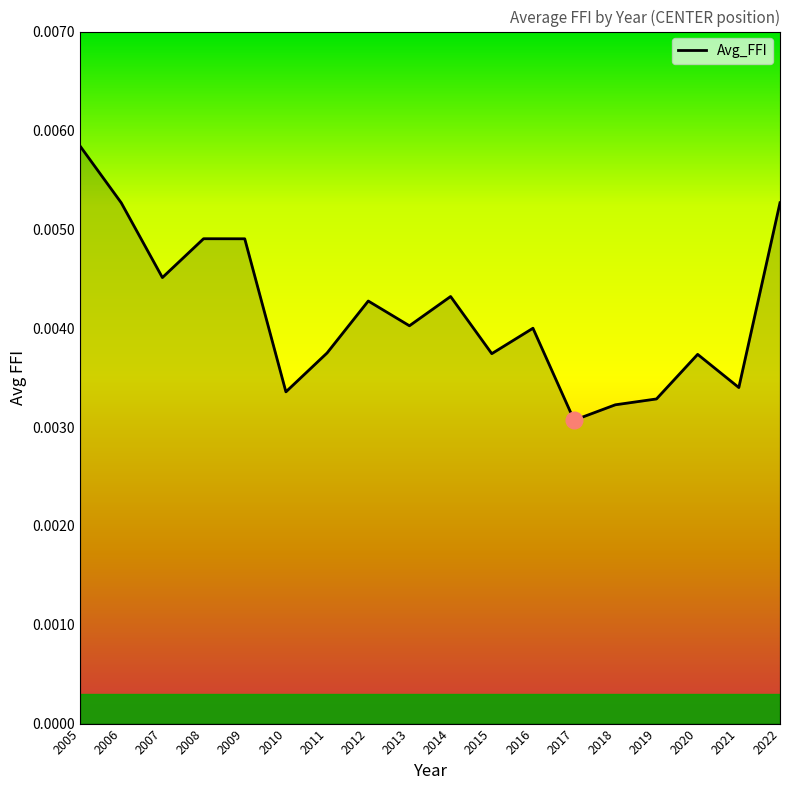

Which category has the lowest value across all series?

2017